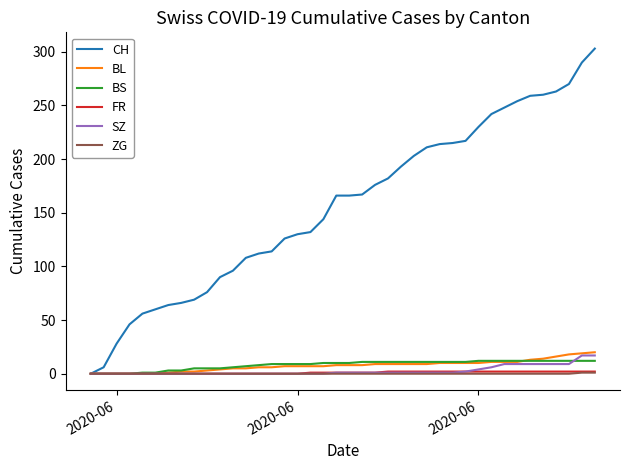

What is the maximum value for SZ?

17